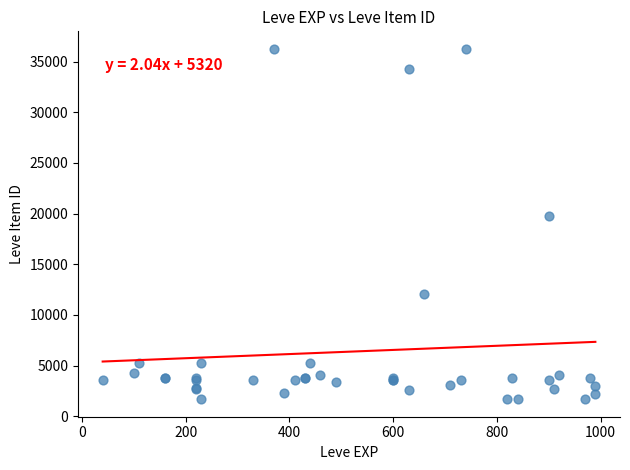

What Y value in the scatter plot is closest to 18967?

19744